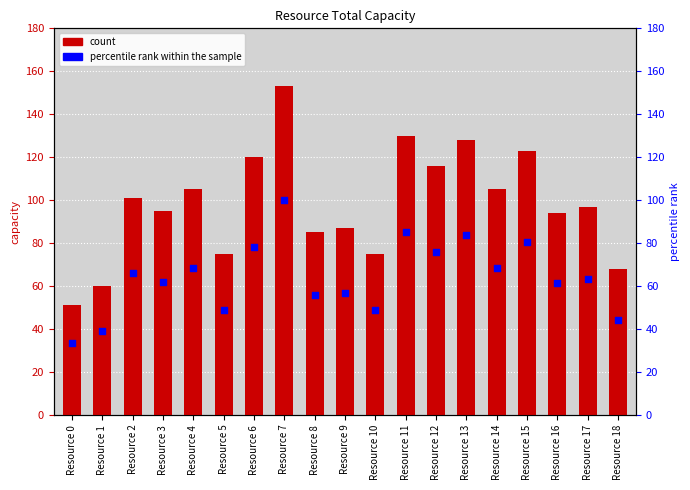

Which series has the largest total across all categories?

total_capacity